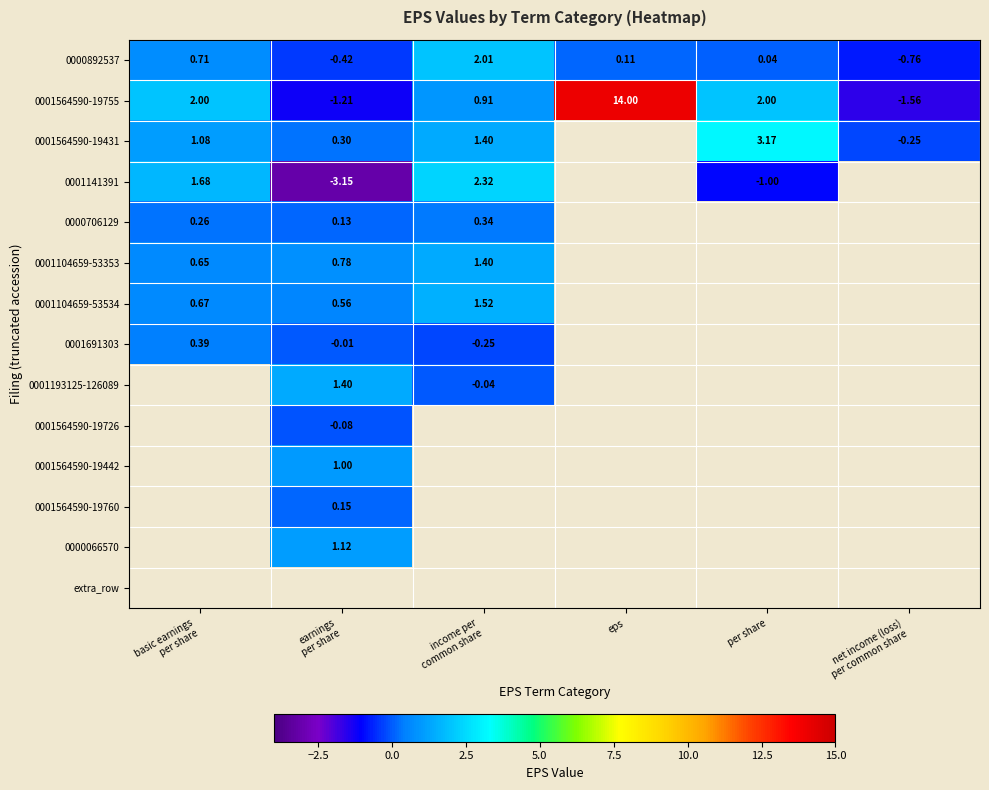

At how many categories does at least one series exceed -181?

6